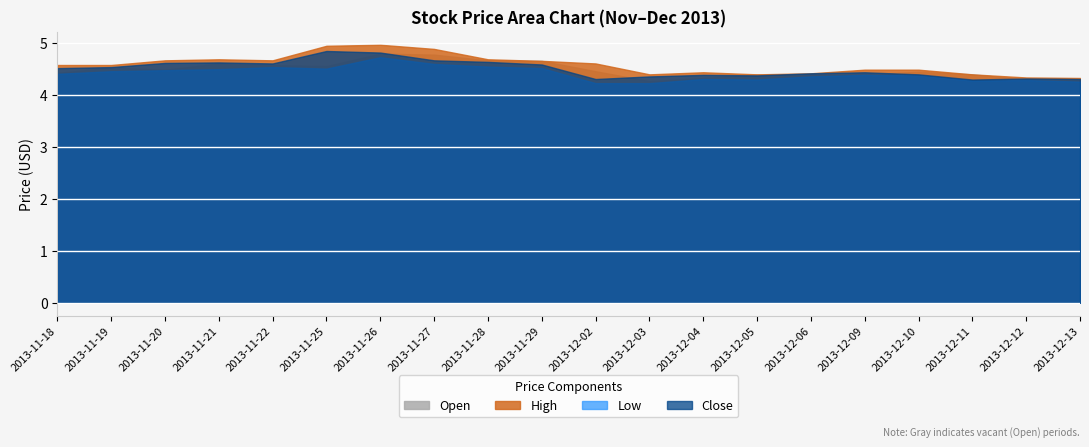

True or false: Close and High intersect in this chart.

False